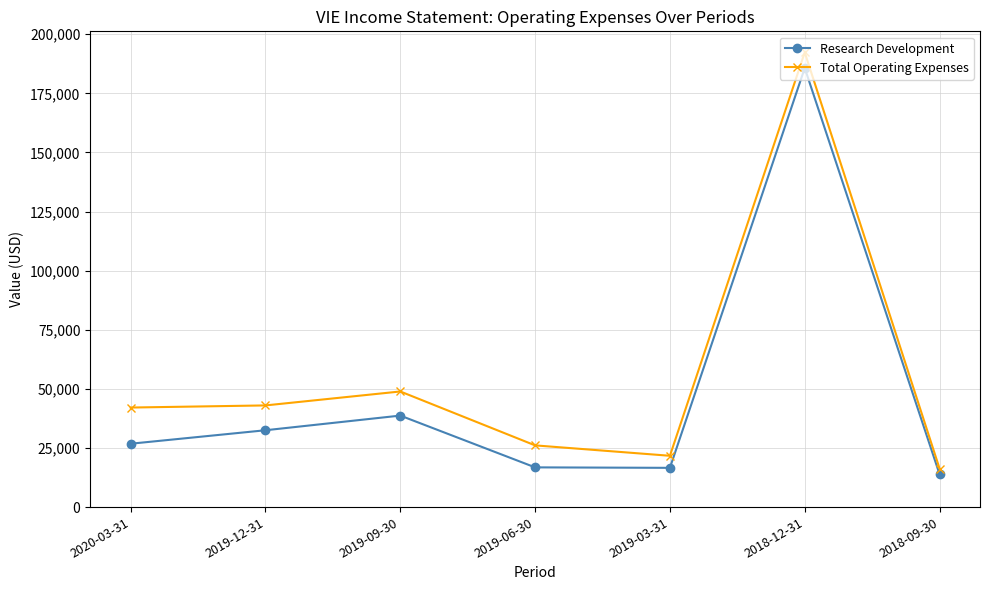

Which series has the widest spread of values?

Total Operating Expenses